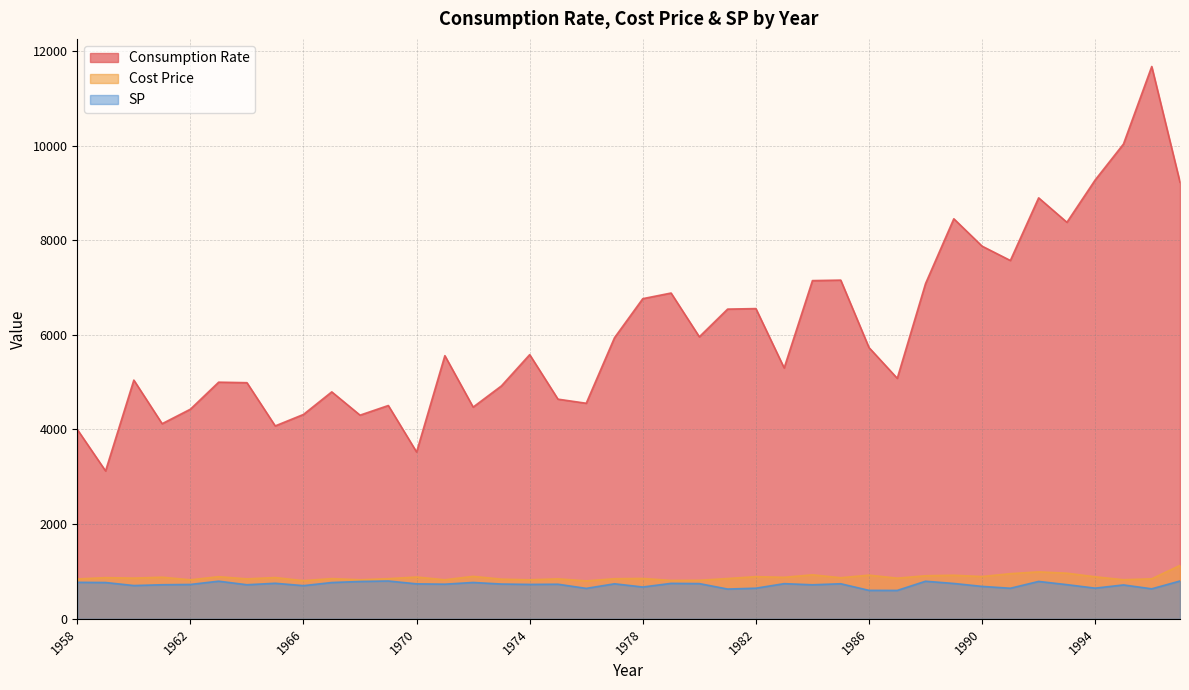

What is the greatest value displayed?

11669.4